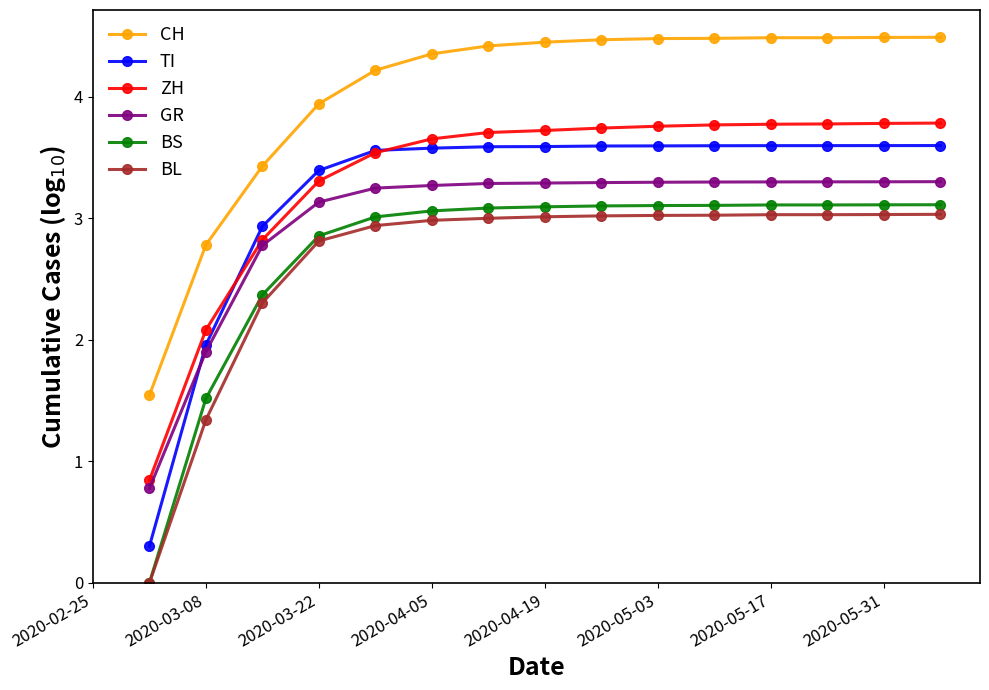

How many GR values are between 3 and 4?

12